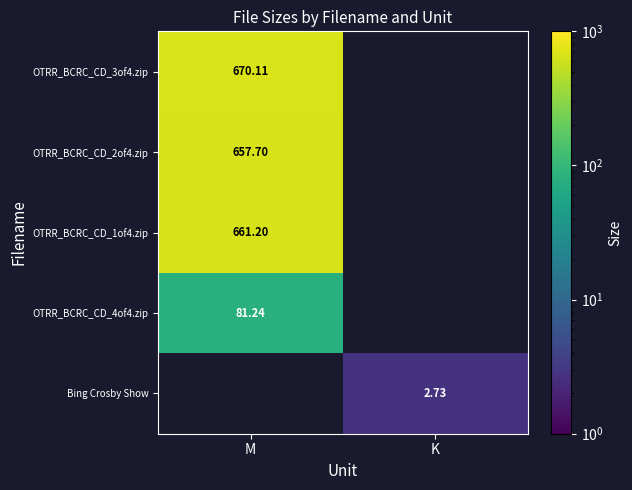

Is the value of OTRR_BCRC_CD_4of4.zip at M greater than the value of OTRR_BCRC_CD_1of4.zip at M?

No